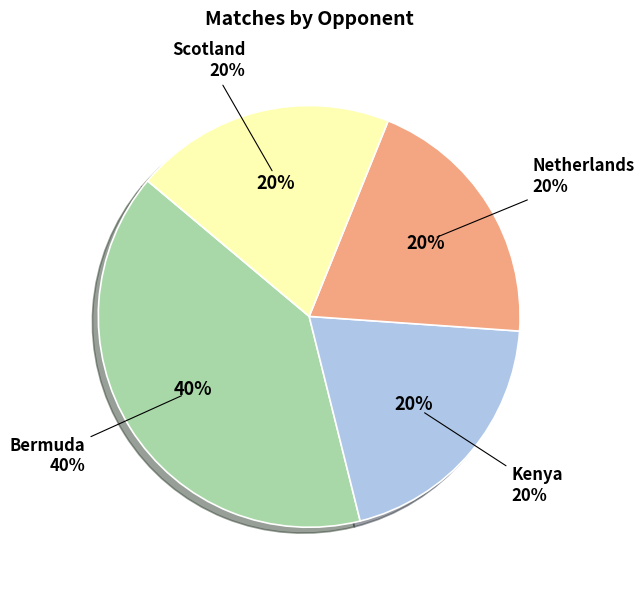

To the nearest percent, what is the combined percentage of Bermuda and Kenya?

60%